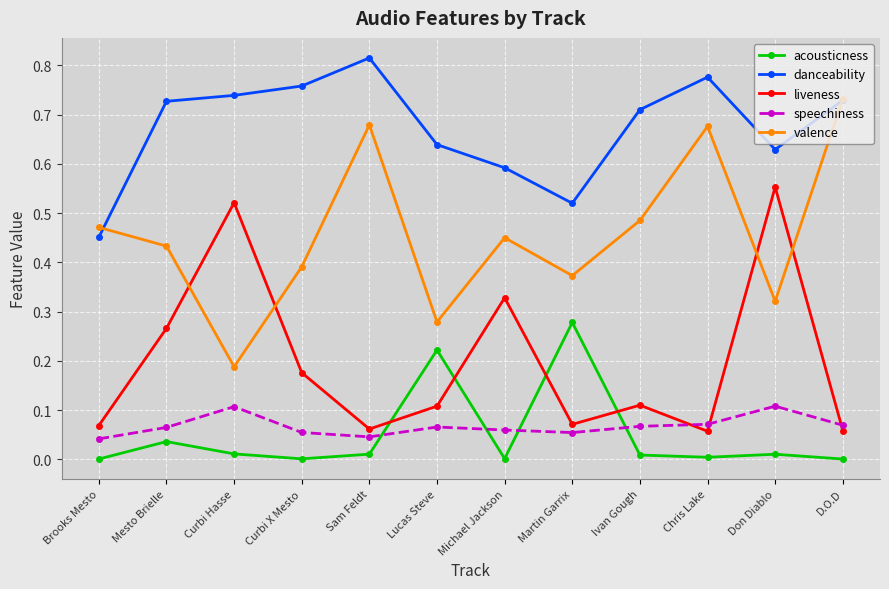

The value of speechiness at Sam Feldt is 0.1. True or false?

False